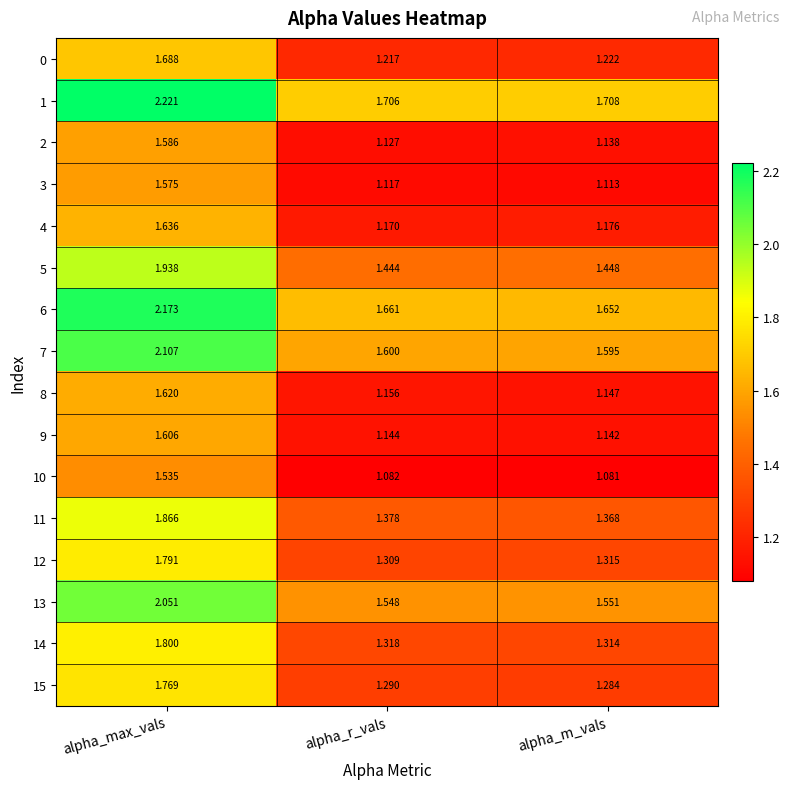

List the labels in order of 4 value, smallest first.

alpha_r_vals, alpha_m_vals, alpha_max_vals